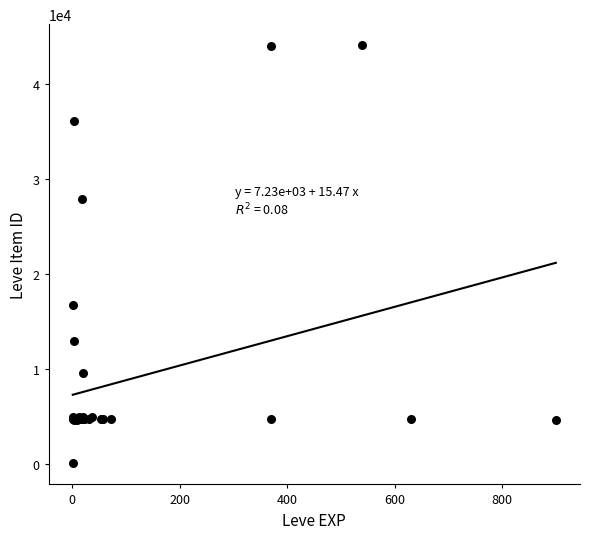

What Y value in the scatter plot is closest to 22050?

16734